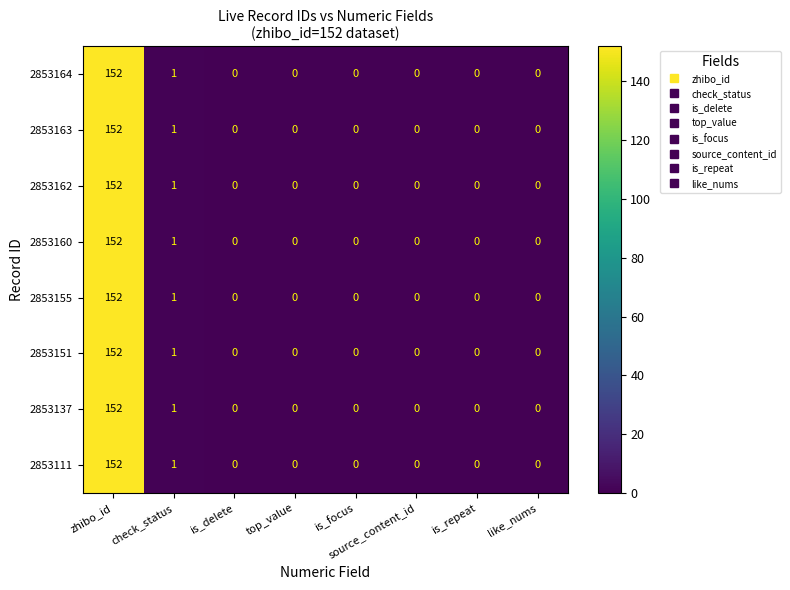

What is the sum of the 2853111 values at zhibo_id and top_value?

152